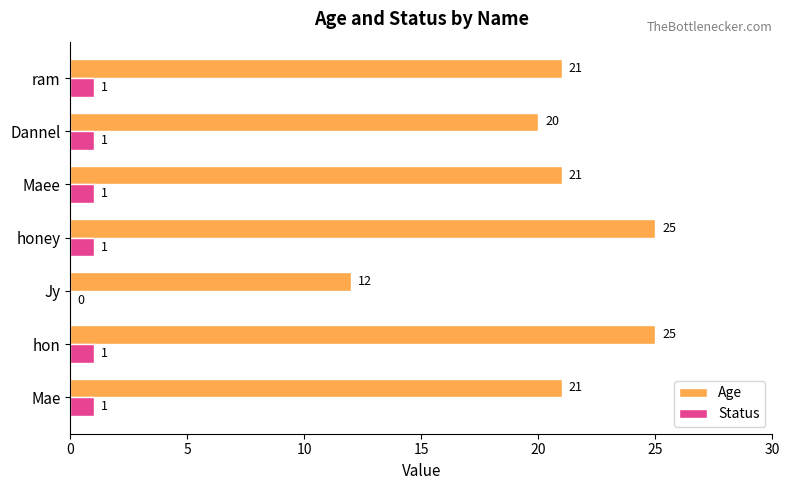

The Age series shows 21 at Mae. True or false?

True